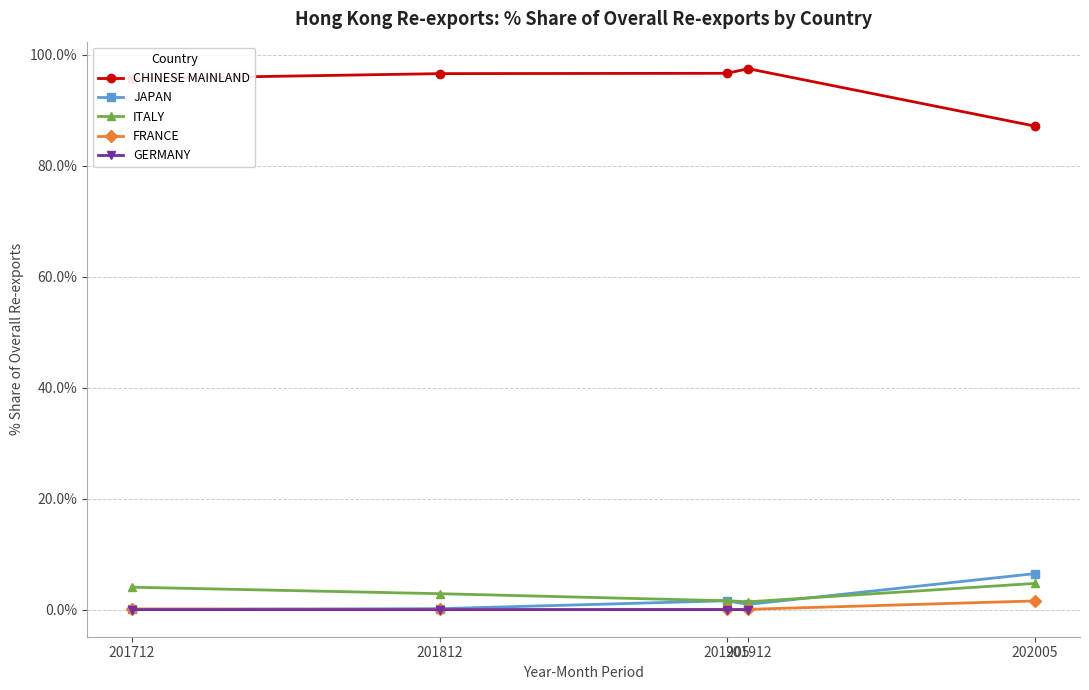

The % Share 201712 series shows 0.1 at JAPAN. True or false?

True